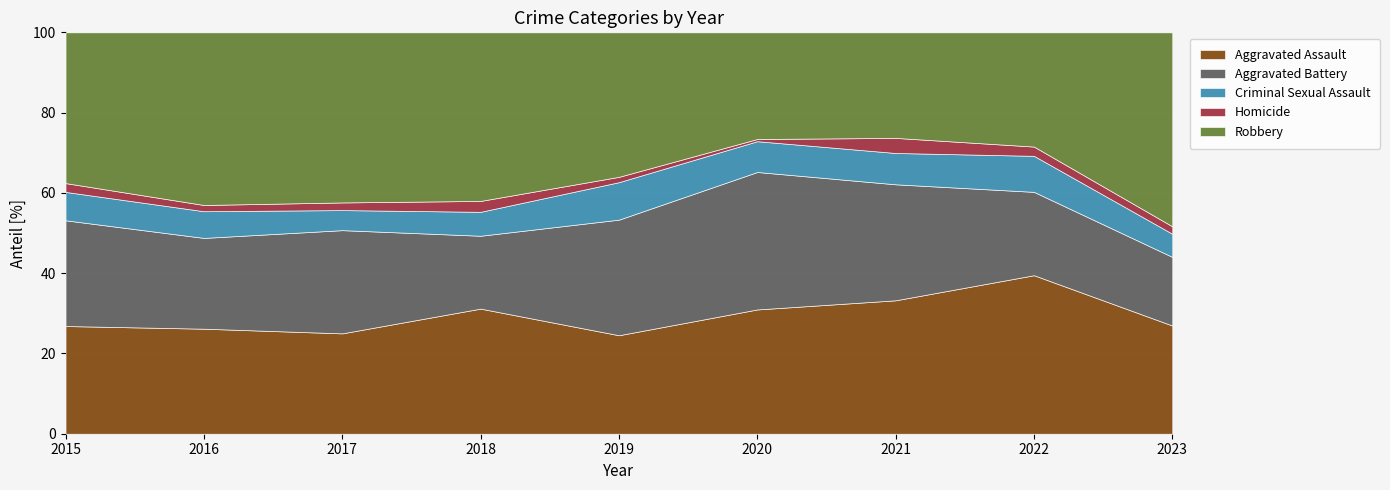

Is it true that Aggravated Assault equals 24.5 at 2019?

True